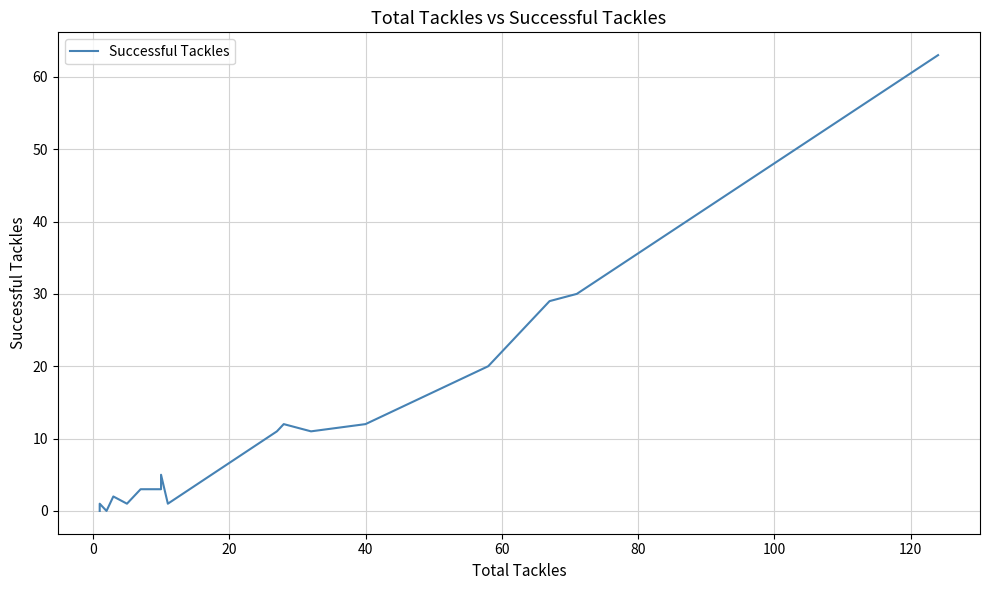

How many interior local peaks (higher than both neighbors) does the data have?

4